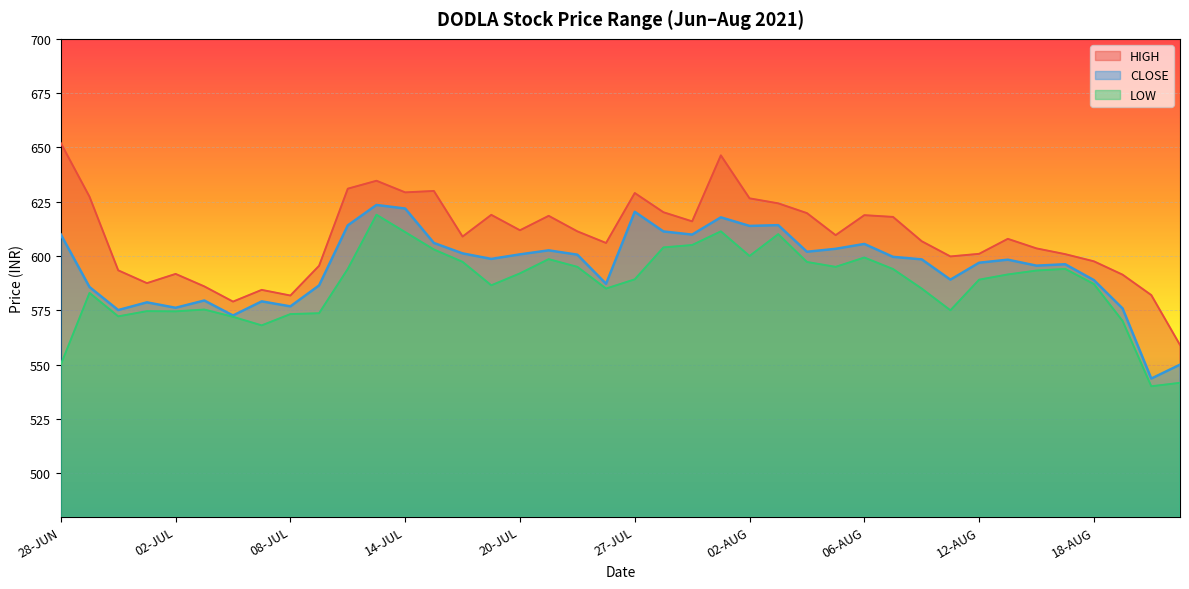

At which category does the chart reach its minimum across all series?

23-AUG